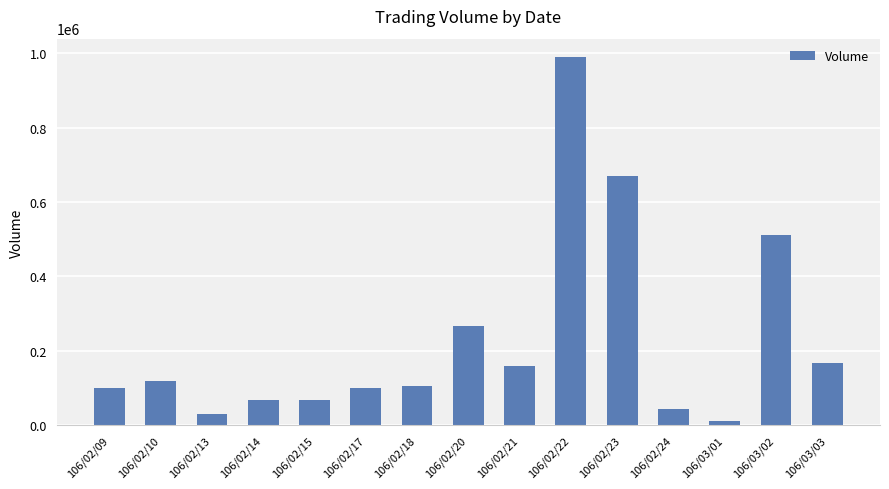

At which category does the chart reach its peak across all series?

106/02/22